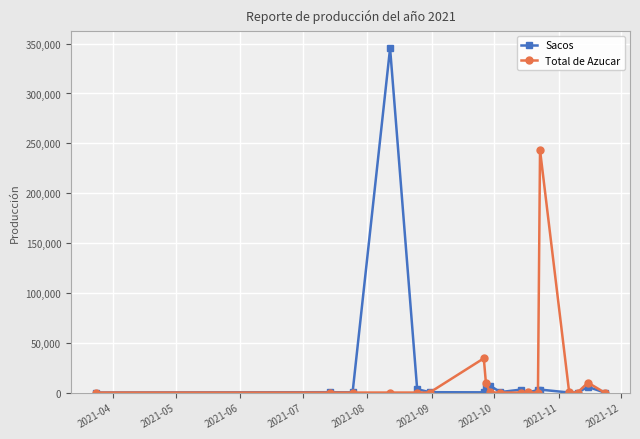

What are all the series names shown in the legend?

Sacos, Total de Azucar